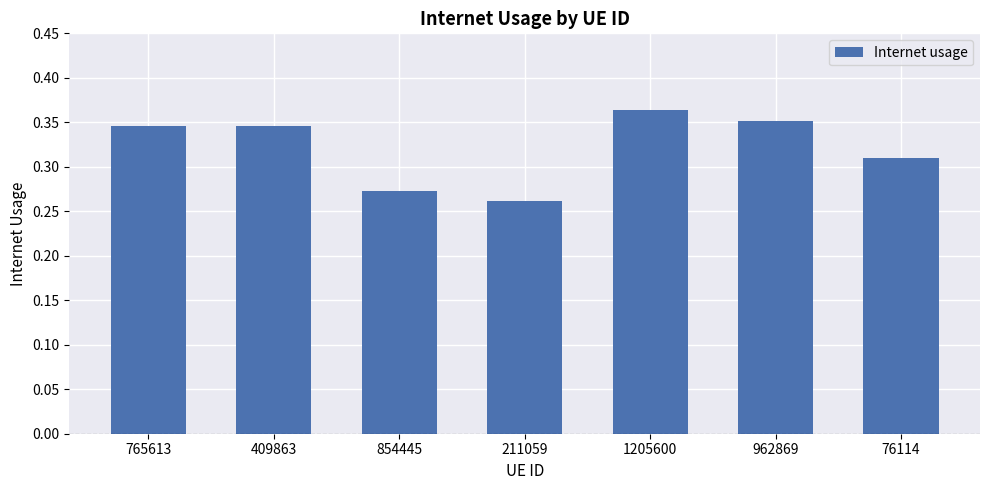

Which label corresponds to the smallest value in the chart?

211059